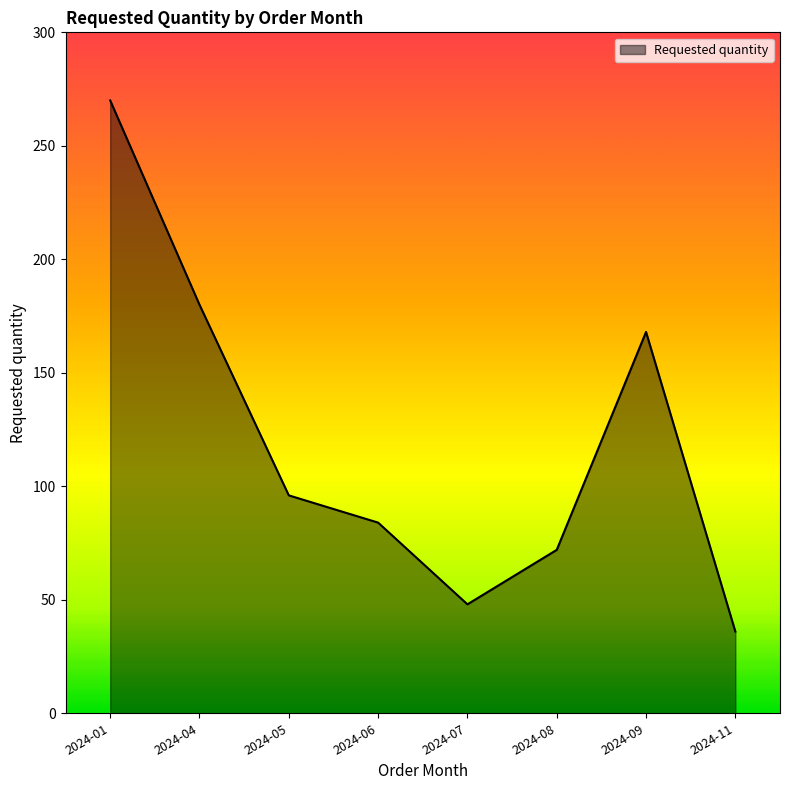

Count the number of categories in the chart.

8